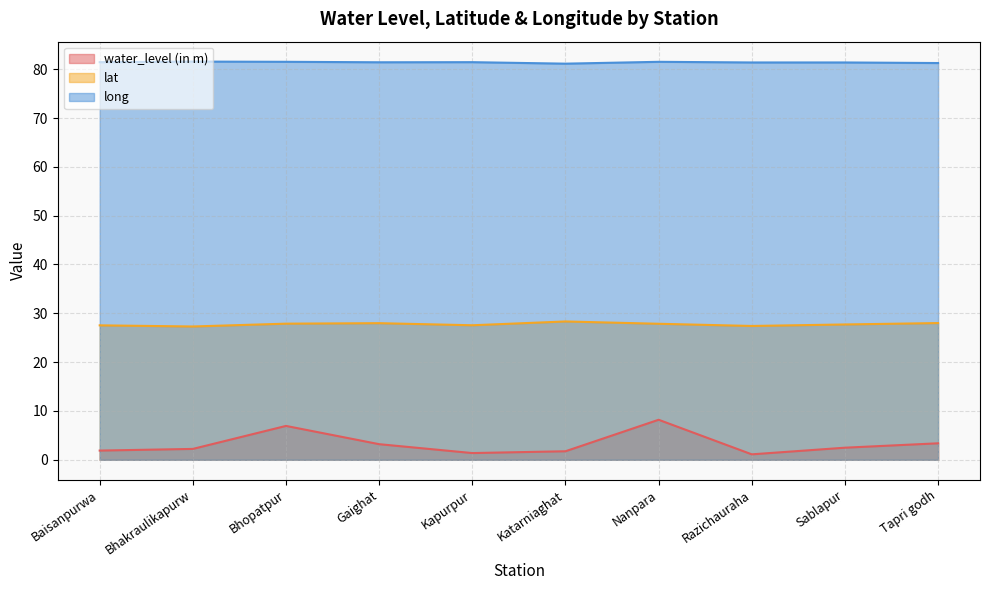

Which series changed the most between Katarniaghat and Sablapur?

water_level (in m)